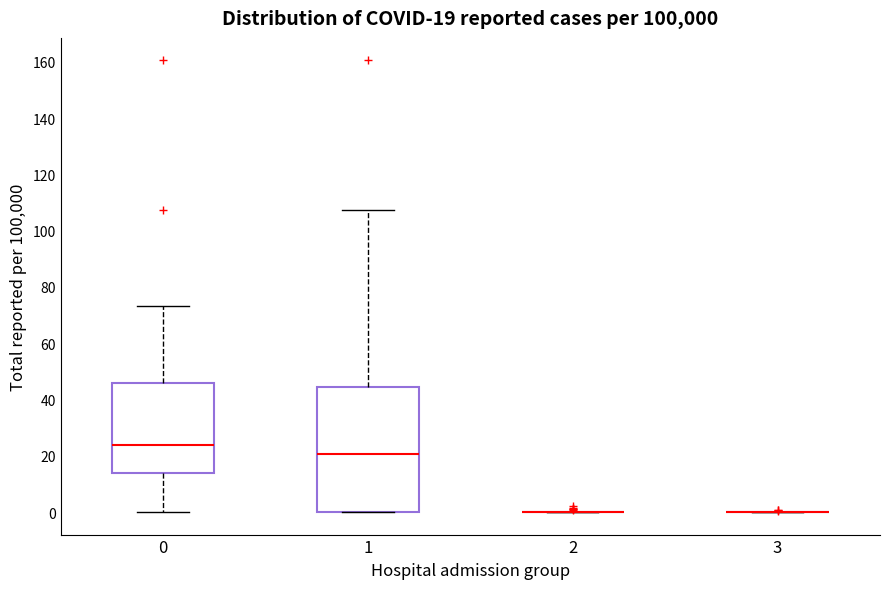

Which box is the tallest, from its lower edge to its upper edge?

1